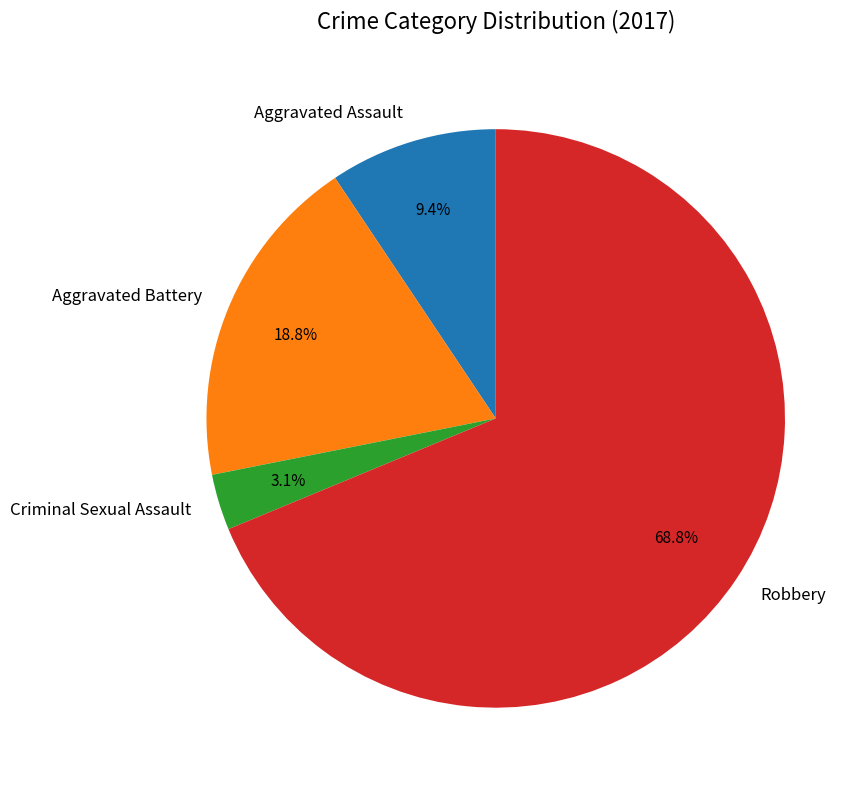

To the nearest percent, what portion does Aggravated Battery represent?

19%